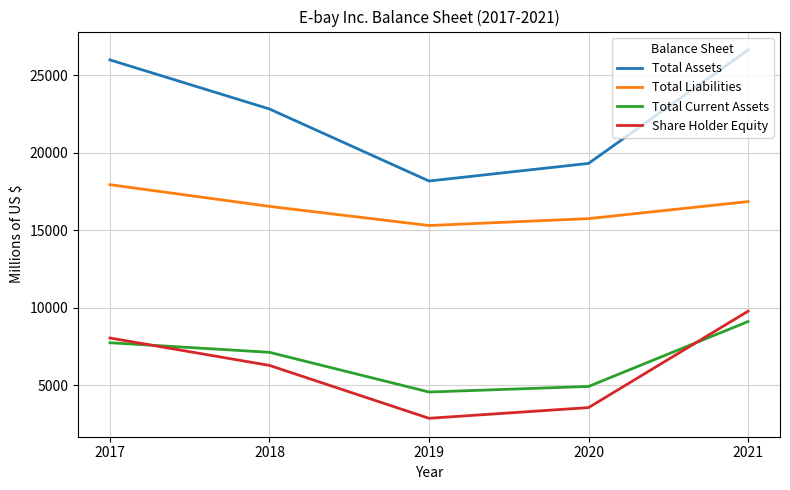

Reading right to left, list all the values displayed in this chart.

Total Assets: 26626	19310	18174	22819	25986
Total Liabilities: 16848	15749	15304	16538	17937
Total Current Assets: 9111	4925	4565	7126	7744
Share Holder Equity: 9778	3561	2870	6281	8049